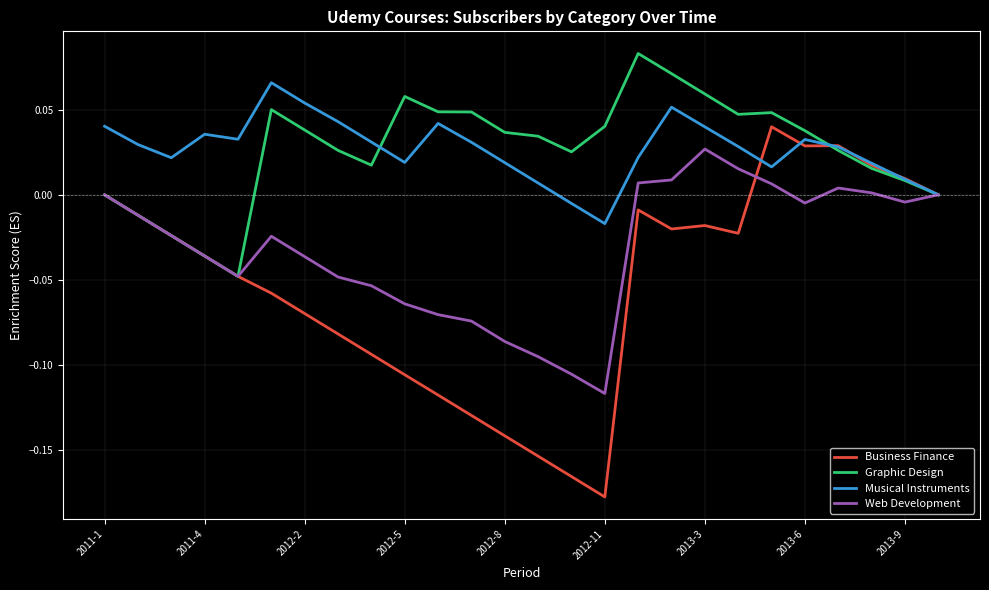

List the series in order of their peak value, highest first.

Graphic Design, Musical Instruments, Business Finance, Web Development